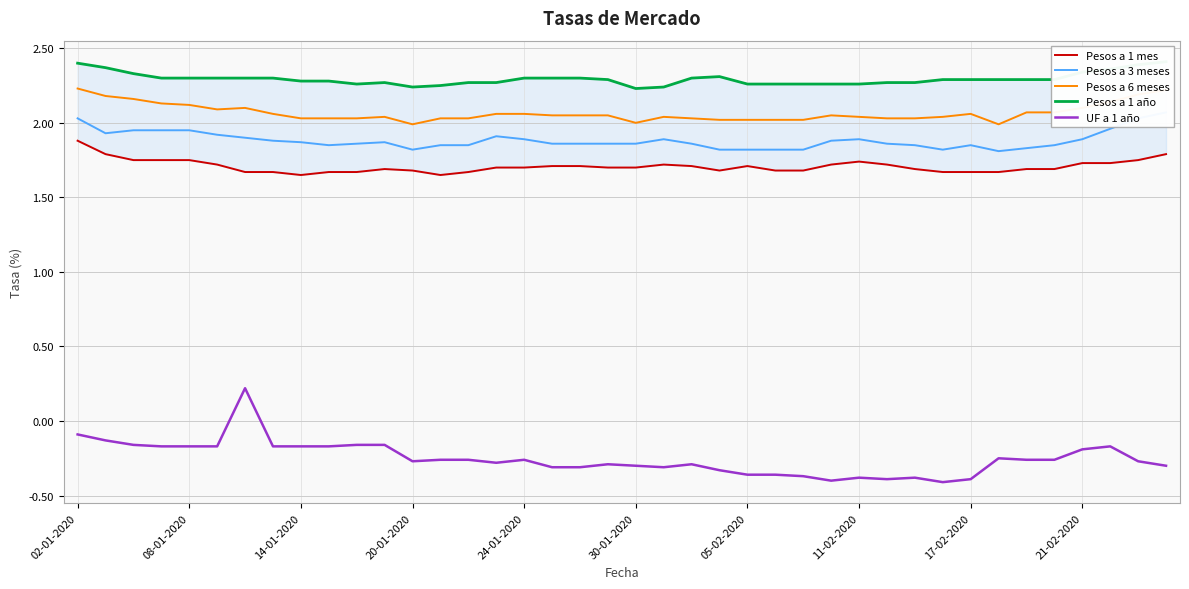

At how many categories does at least one series exceed 2?

40